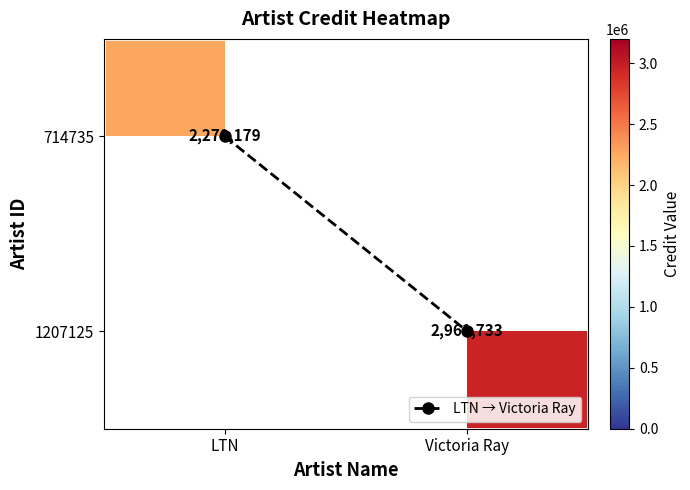

Rank the categories by 714735 value from highest to lowest.

LTN, Victoria Ray